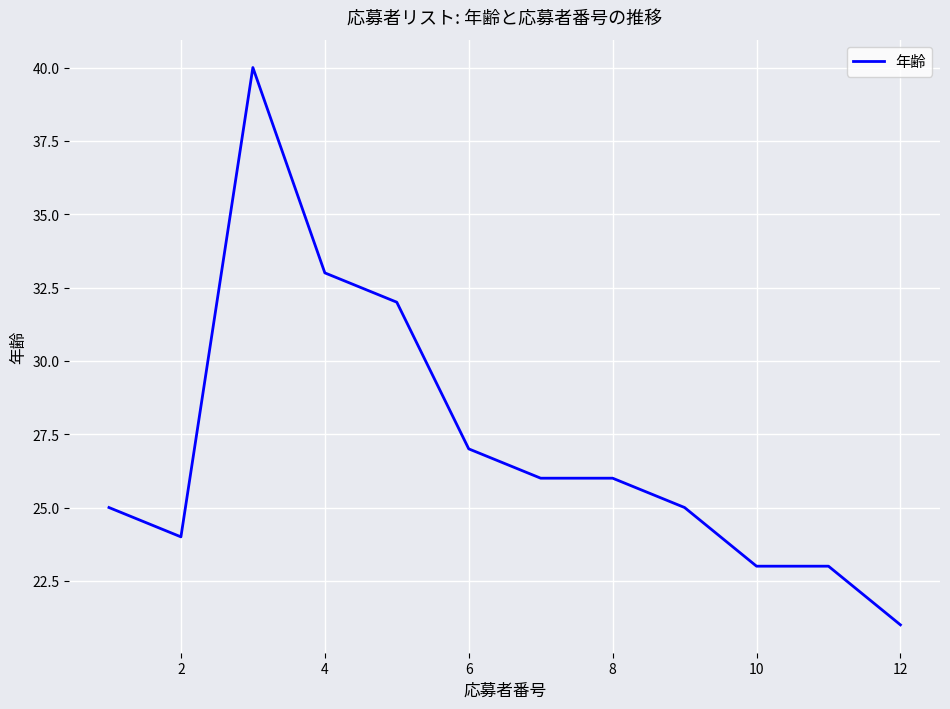

How many lines are shown in the chart?

1